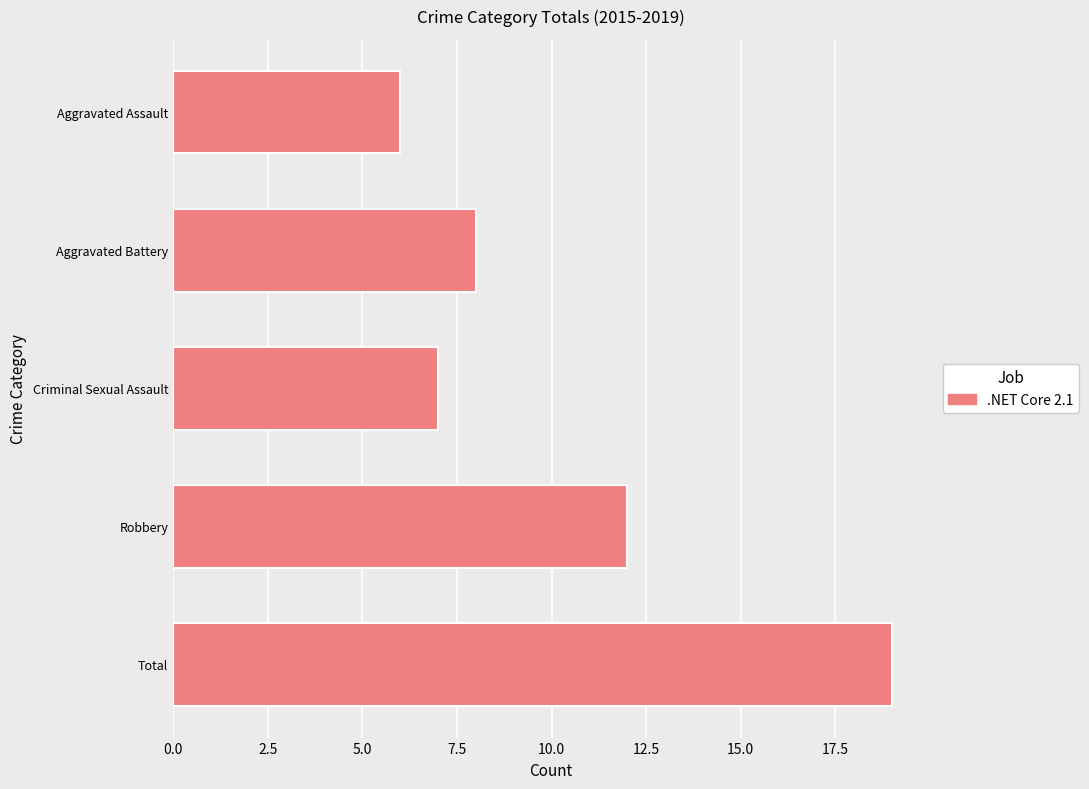

Reading top to bottom, extract all data points from this chart.

Aggravated Assault=6	Aggravated Battery=8	Criminal Sexual Assault=7	Robbery=12	Total=19